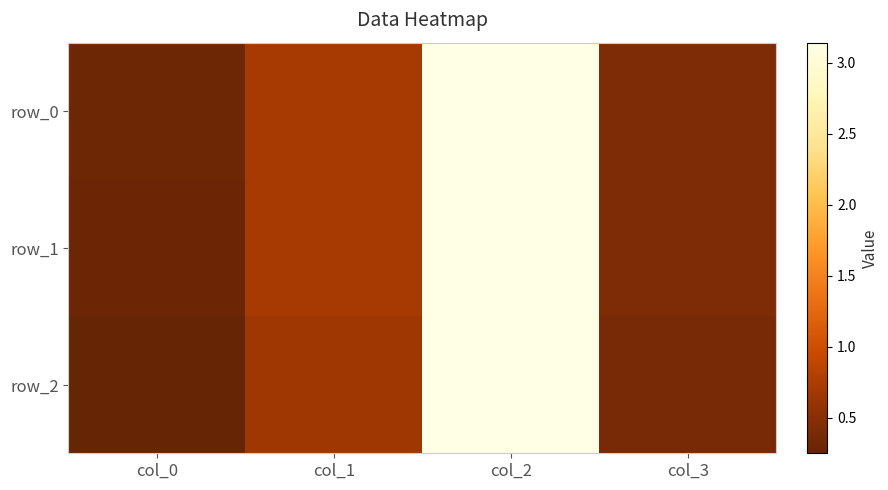

Is the value of row_0 at col_2 greater than the value of row_1 at col_1?

Yes